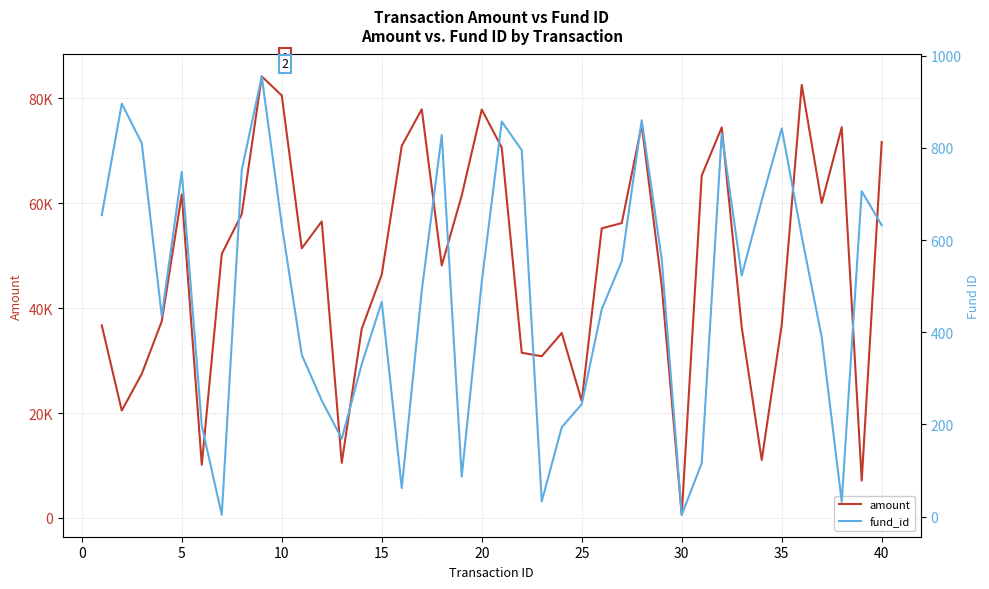

What are all the series names shown in the legend?

amount, fund_id